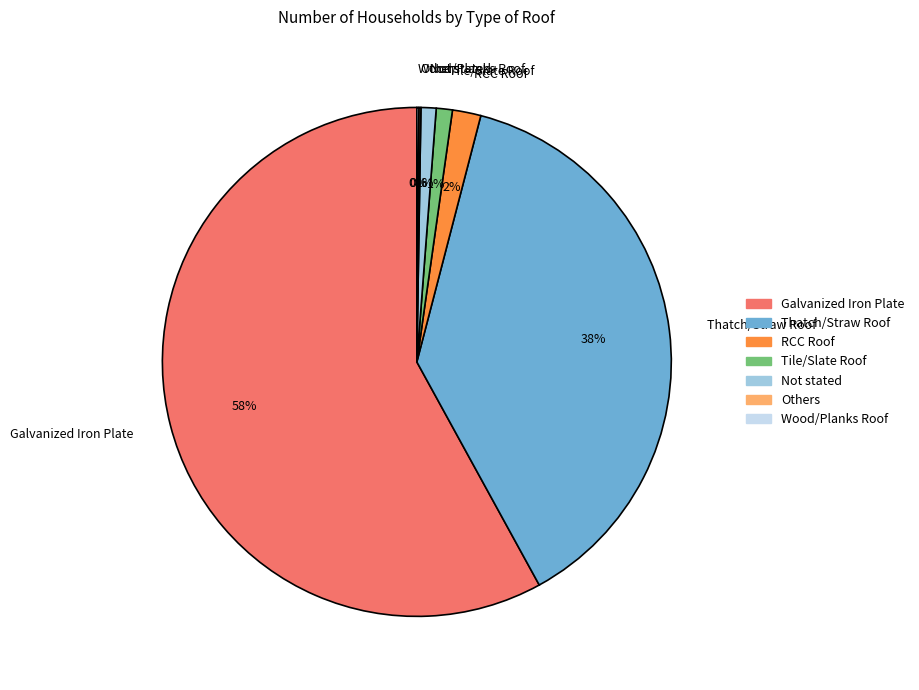

The Thatch/Straw Roof slice represents 25% of the pie. True or false?

False